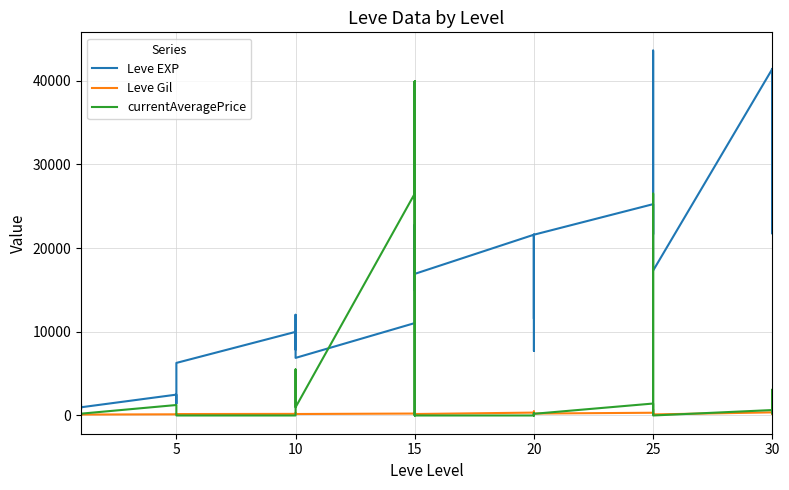

True or false: Leve Gil and currentAveragePrice intersect in this chart.

True